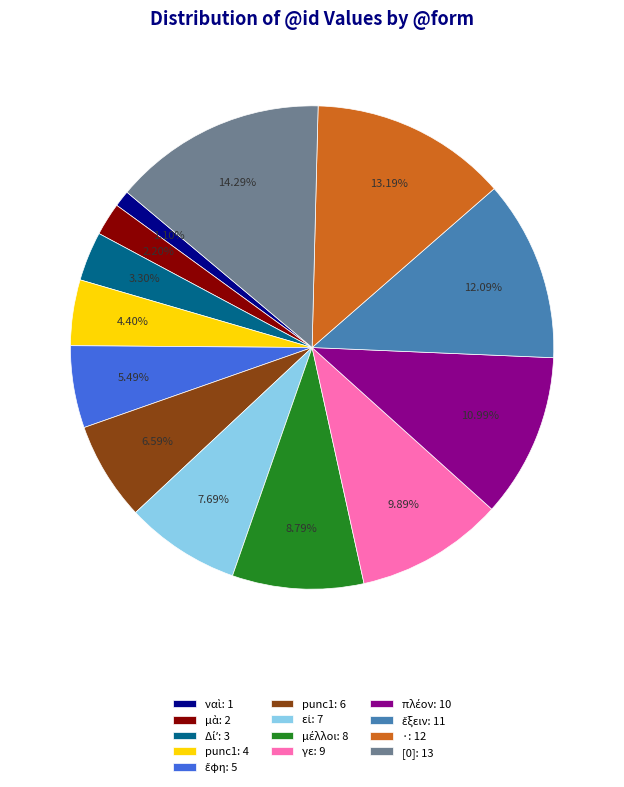

Which slice is the largest?

[0]: 13